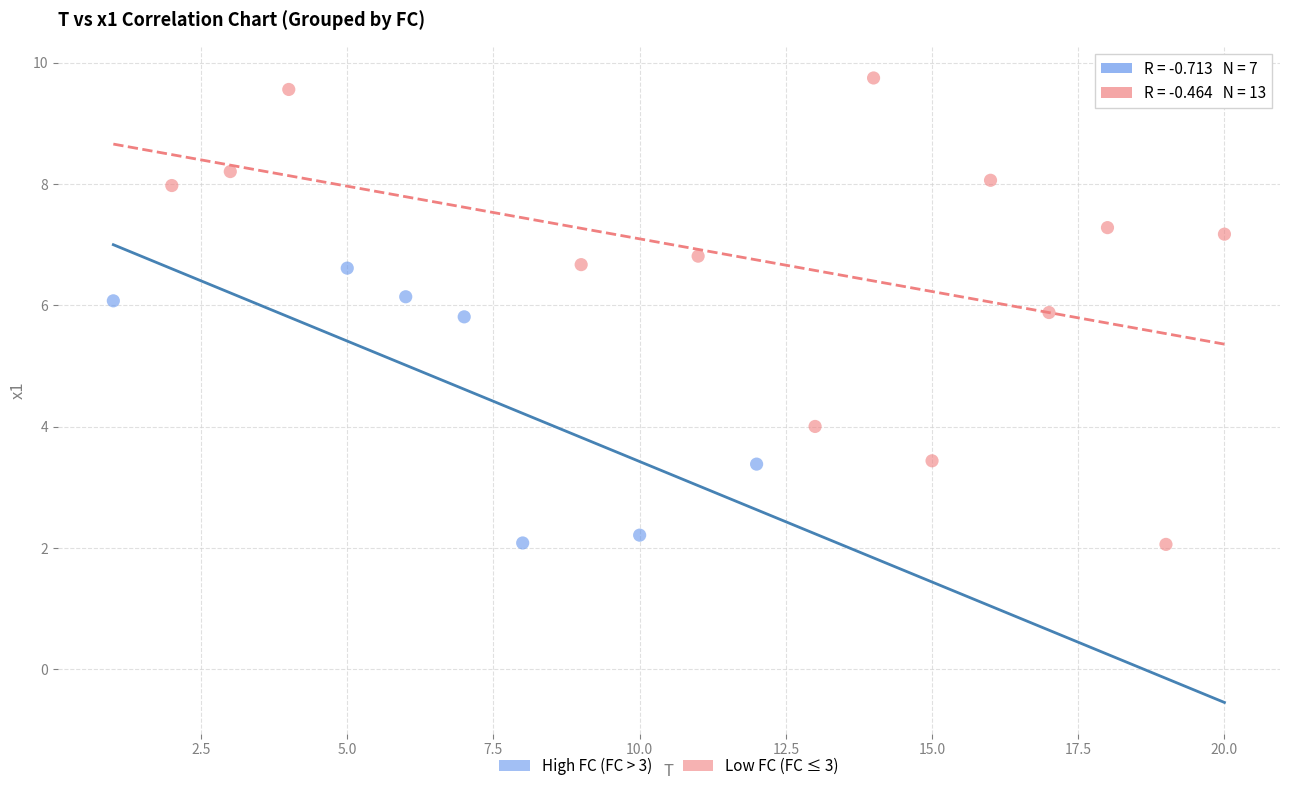

Which series has the widest spread of Y values?

Low FC (FC ≤ 3)